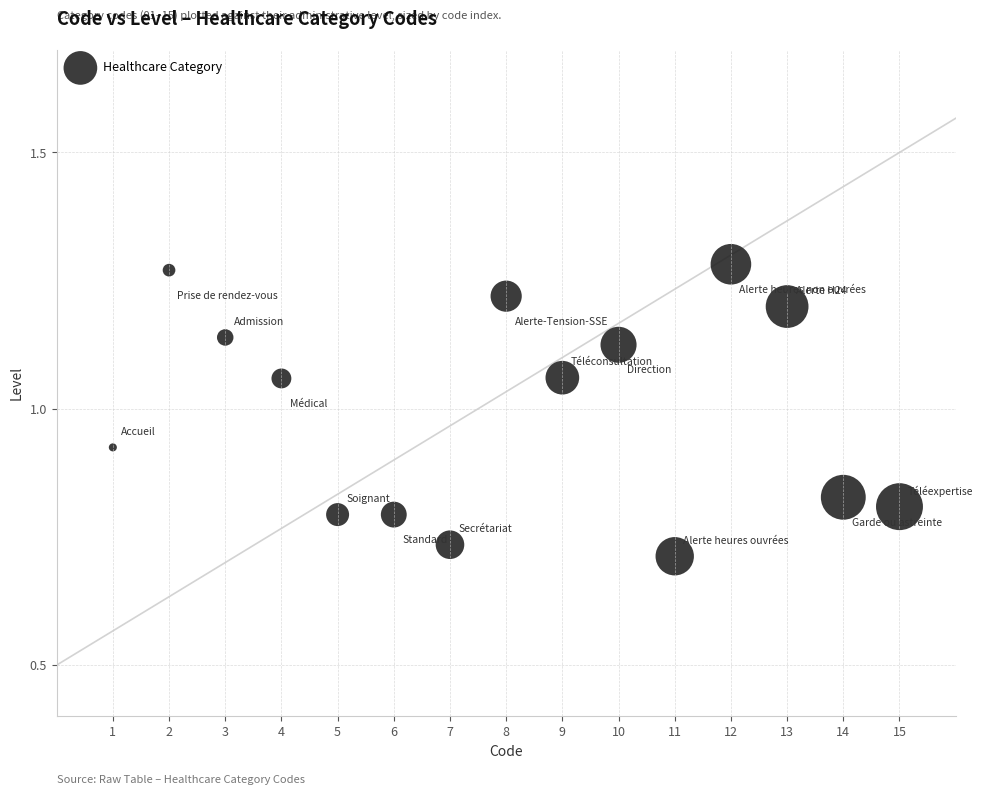

What is the range of Y values (max minus min)?

0.6